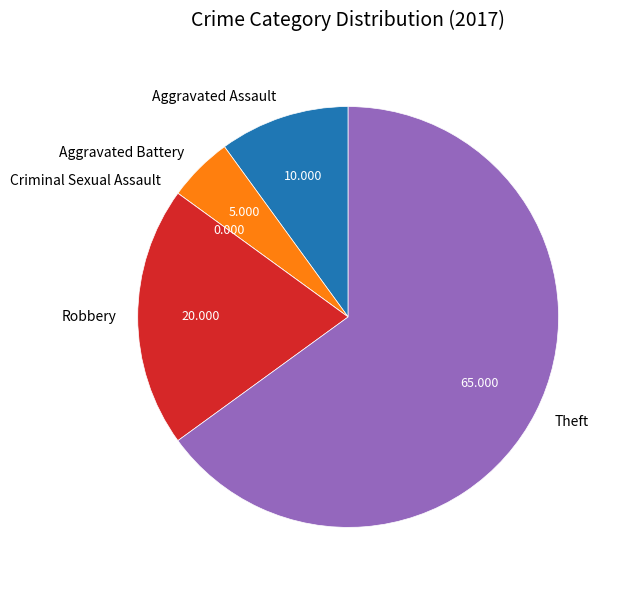

What is the largest slice in the pie chart?

Theft